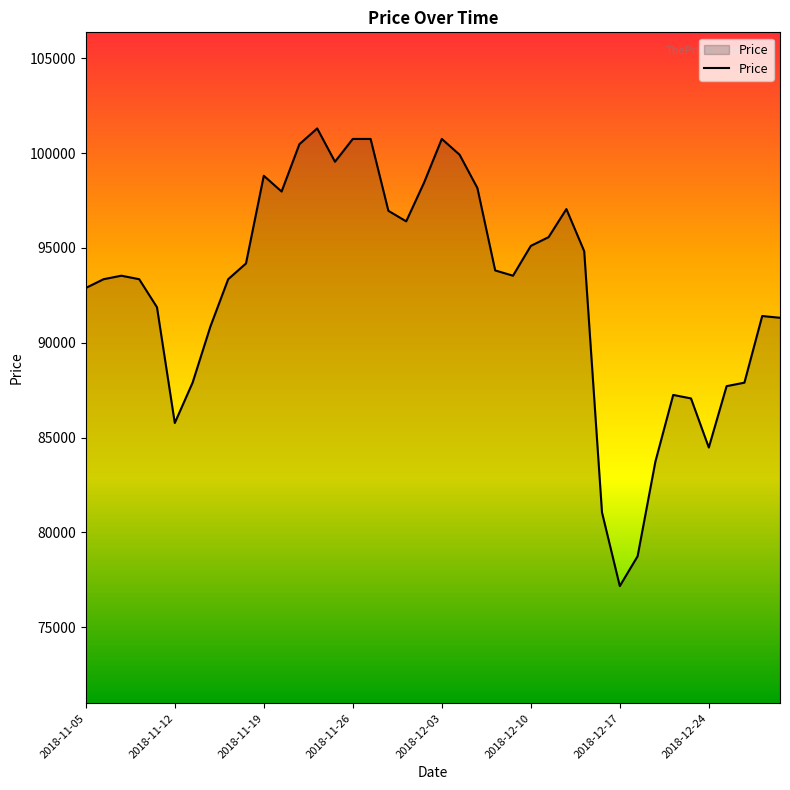

What is the smallest value displayed?

77176